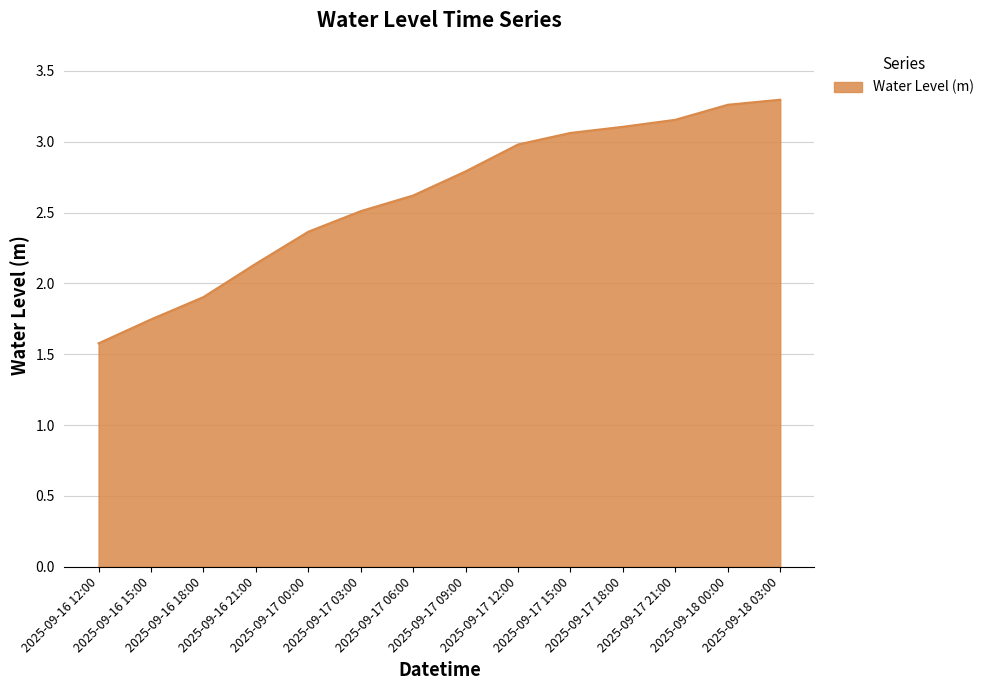

What is the minimum value shown in the chart?

1.6